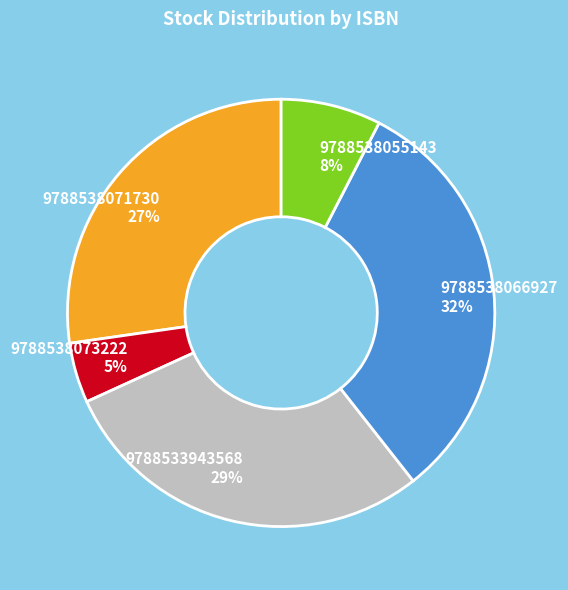

Count the number of slices in the pie.

5